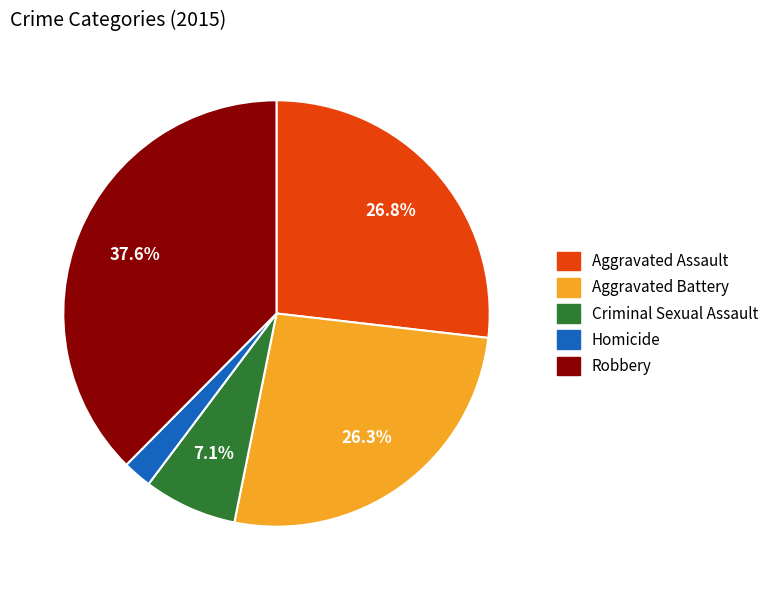

Which slice is the smallest?

Homicide